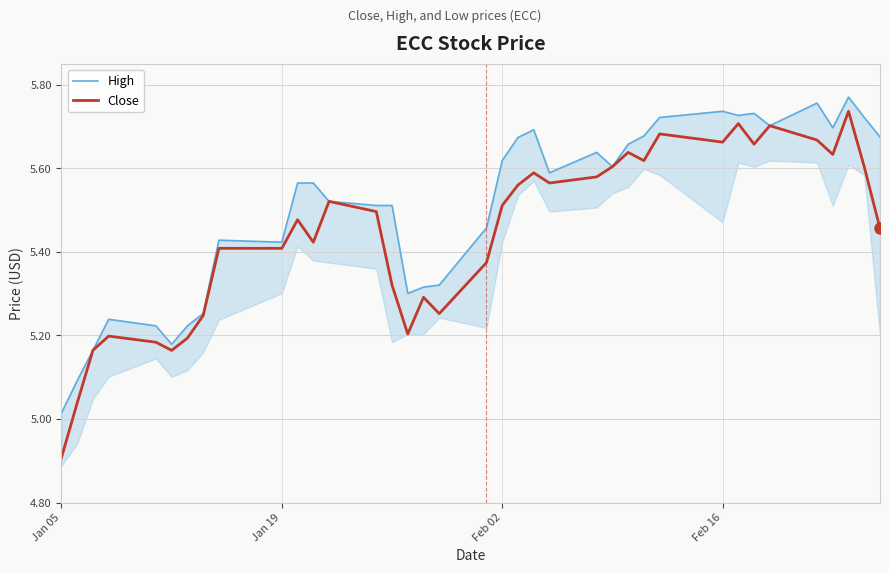

What is the average value of the Close series?

5.4